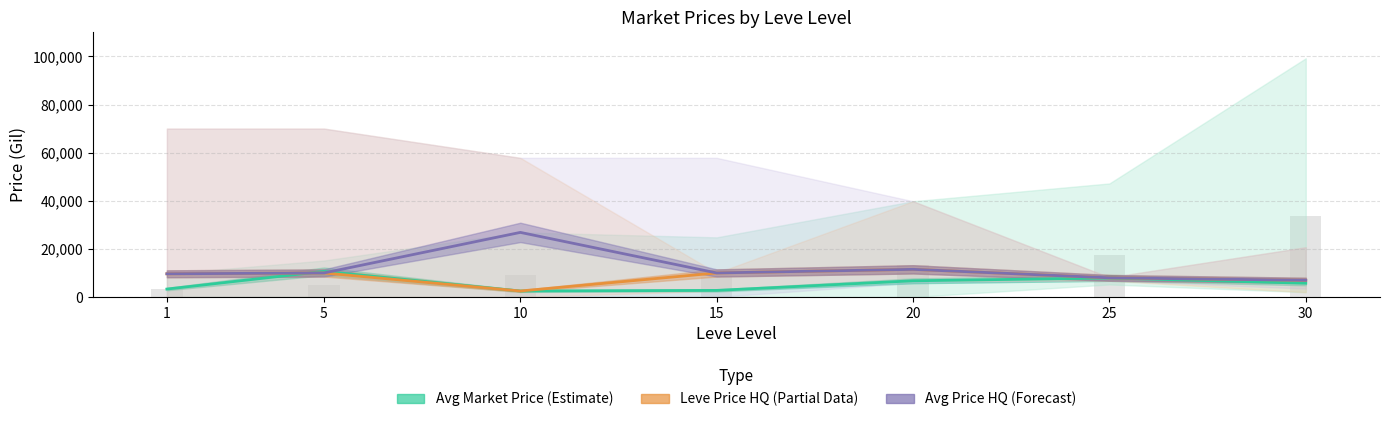

Rank the series by their maximum value, from lowest to highest.

Avg Market Price (Estimate), Leve Price HQ (Partial), Avg Price HQ (Forecast)